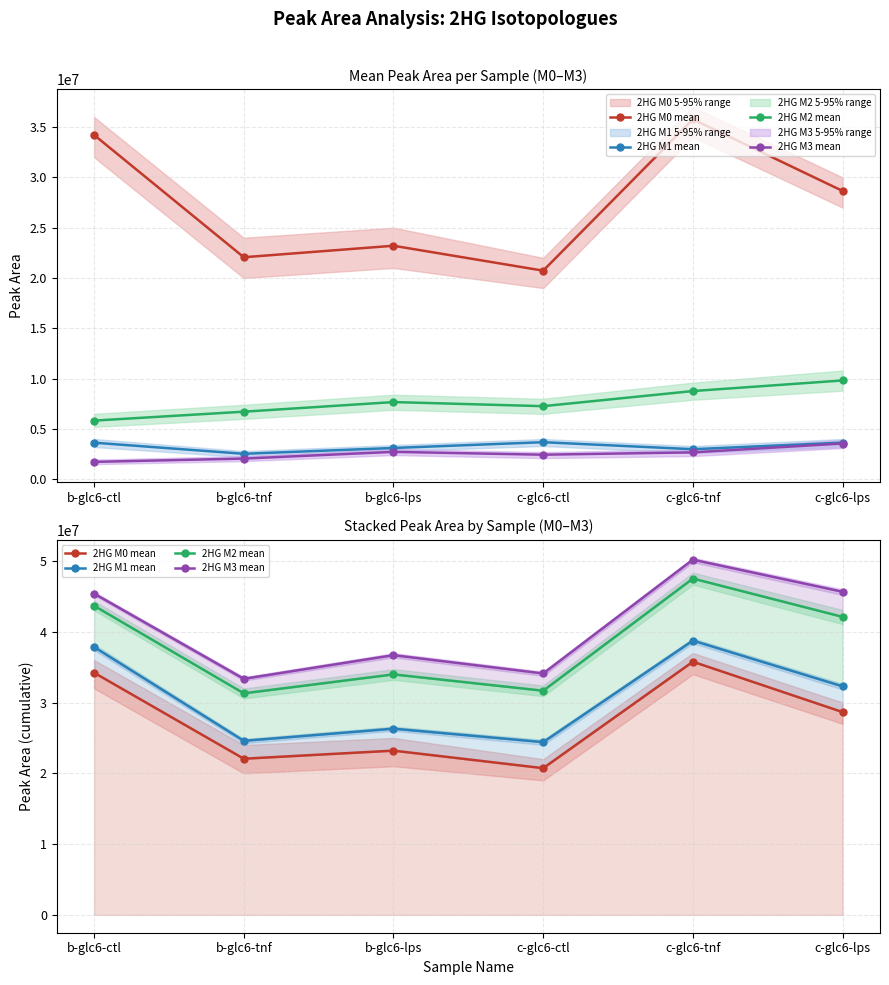

What is the maximum value shown in the chart?

50191167.7